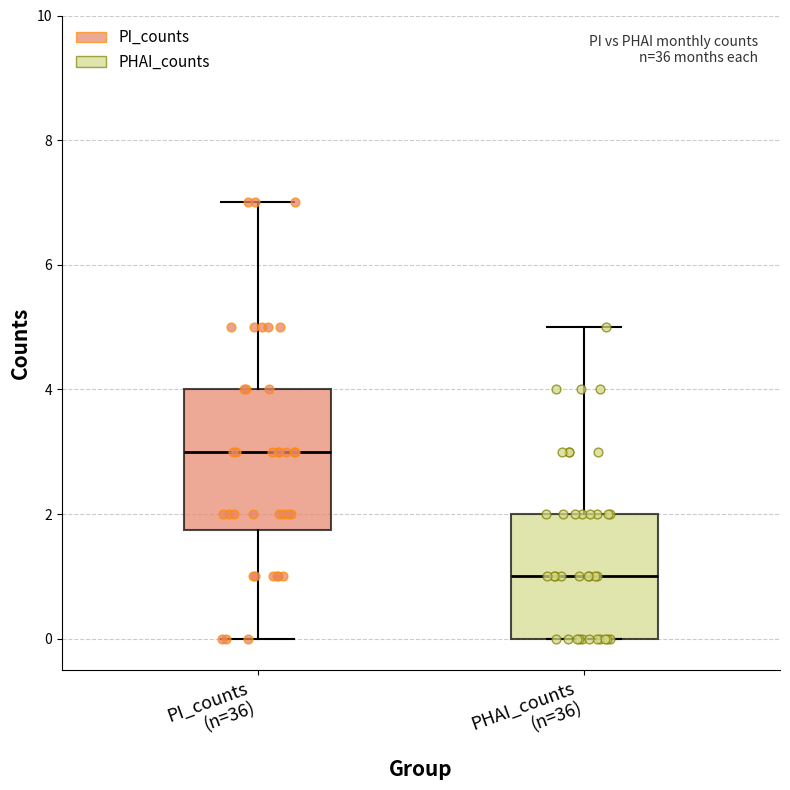

Reading left to right, transcribe this box plot: for each box, give where its median line is, the range the box spans, and where its two whiskers end, as read against the y-axis. The values are not printed on the chart, so give them approximately, as read against the axis.

PI_counts (n=36): median 3.0, box 1.8 to 4.0, whiskers 0.0 to 7.0
PHAI_counts (n=36): median 1.0, box 0.0 to 2.0, whiskers 0.0 to 5.0